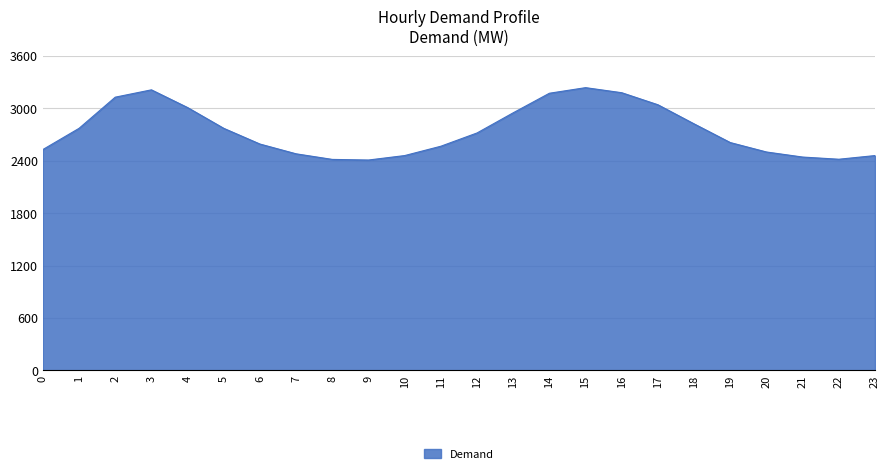

Does the chart display data point markers on the line(s)?

No